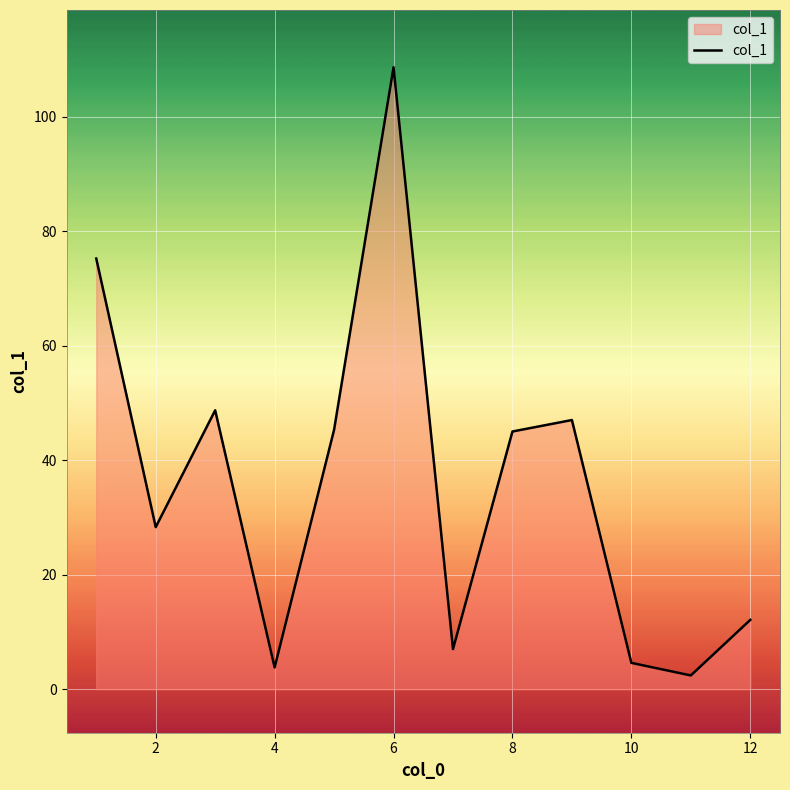

What is the greatest value displayed?

108.6